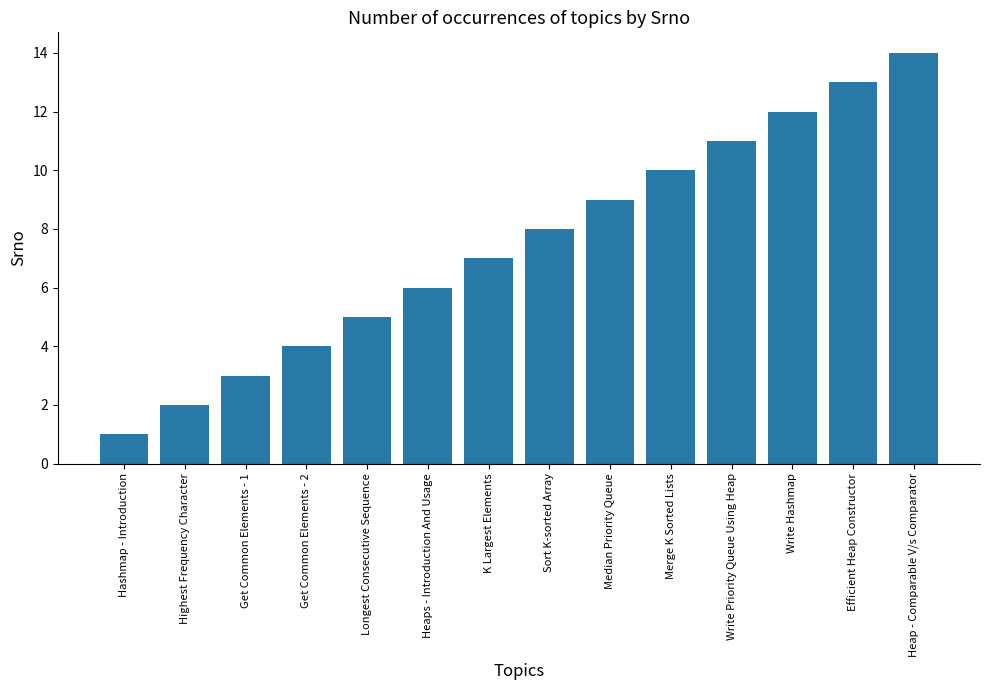

List the labels in order of value, largest first.

Heap - Comparable V/s Comparator, Efficient Heap Constructor, Write Hashmap, Write Priority Queue Using Heap, Merge K Sorted Lists, Median Priority Queue, Sort K-sorted Array, K Largest Elements, Heaps - Introduction And Usage, Longest Consecutive Sequence, Get Common Elements - 2, Get Common Elements - 1, Highest Frequency Character, Hashmap - Introduction